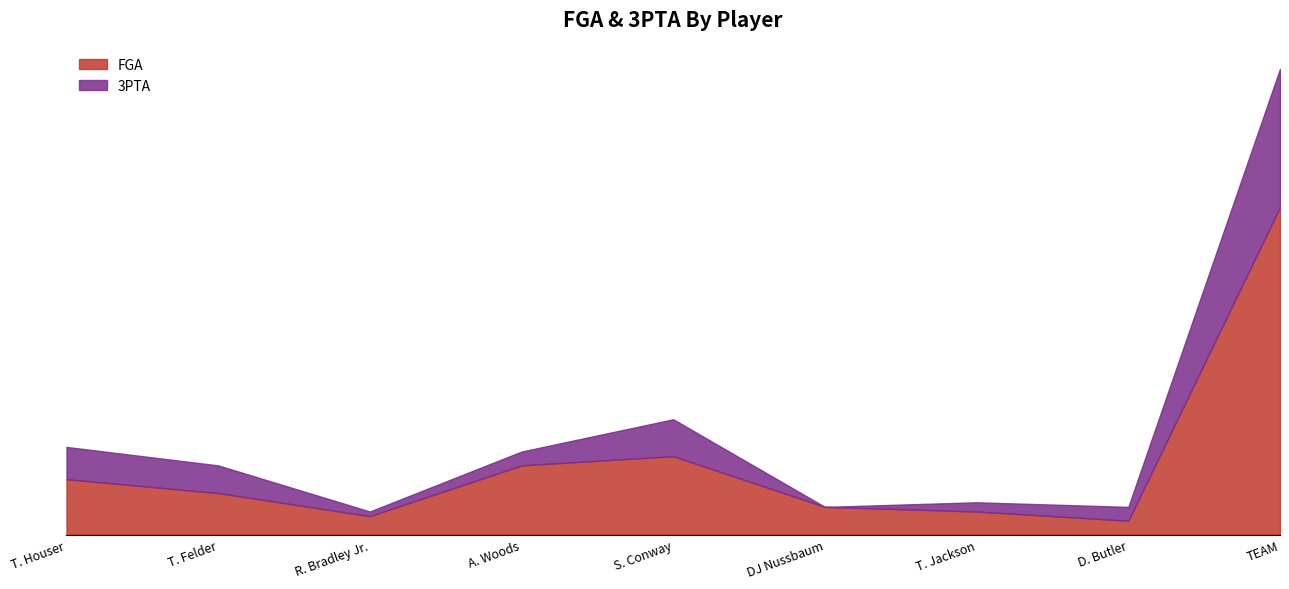

How many lines are shown in the chart?

2